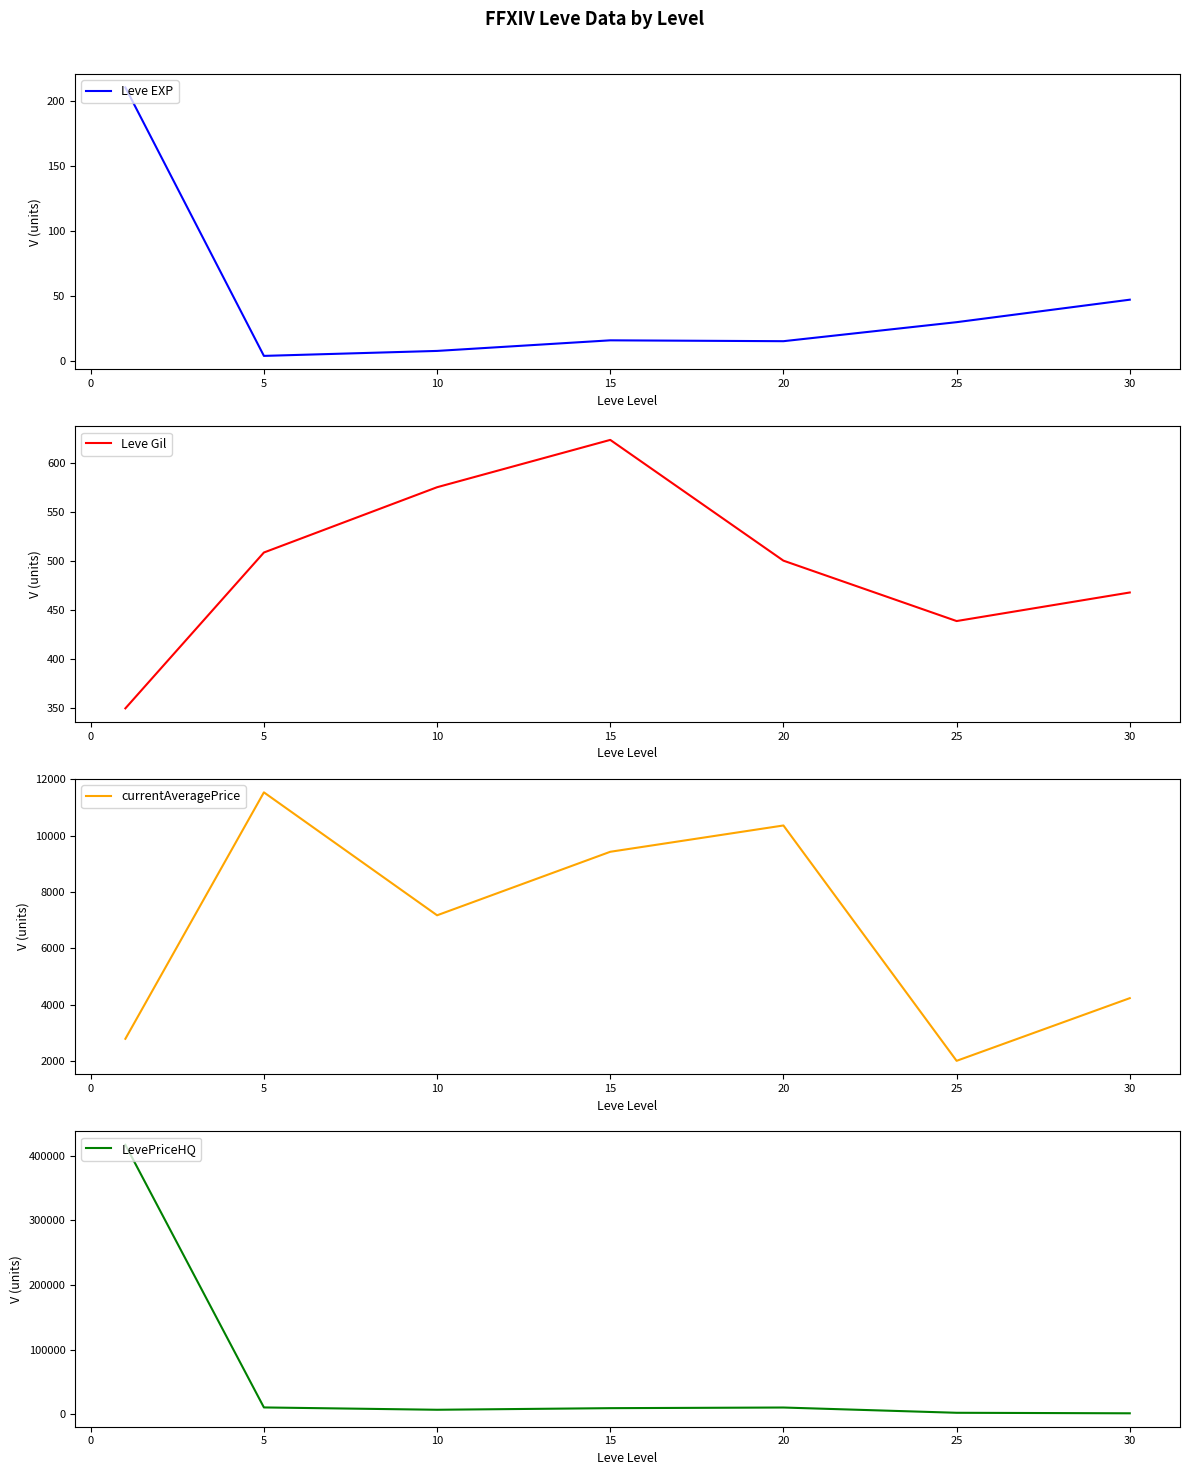

Reading left to right, what are all the values shown in this chart?

Leve EXP: 210.7	3.7	7.5	15.7	15.0	29.7	47.0
Leve Gil: 349.2	508.3	575.0	623.3	500.0	438.3	467.5
currentAveragePrice: 2797.0	11529.5	7173.5	9424.2	10356.2	2016.7	4237.2
LevePriceHQ: 417149.8	10577.0	6973.8	9452.5	10448.5	2299.3	1500.0